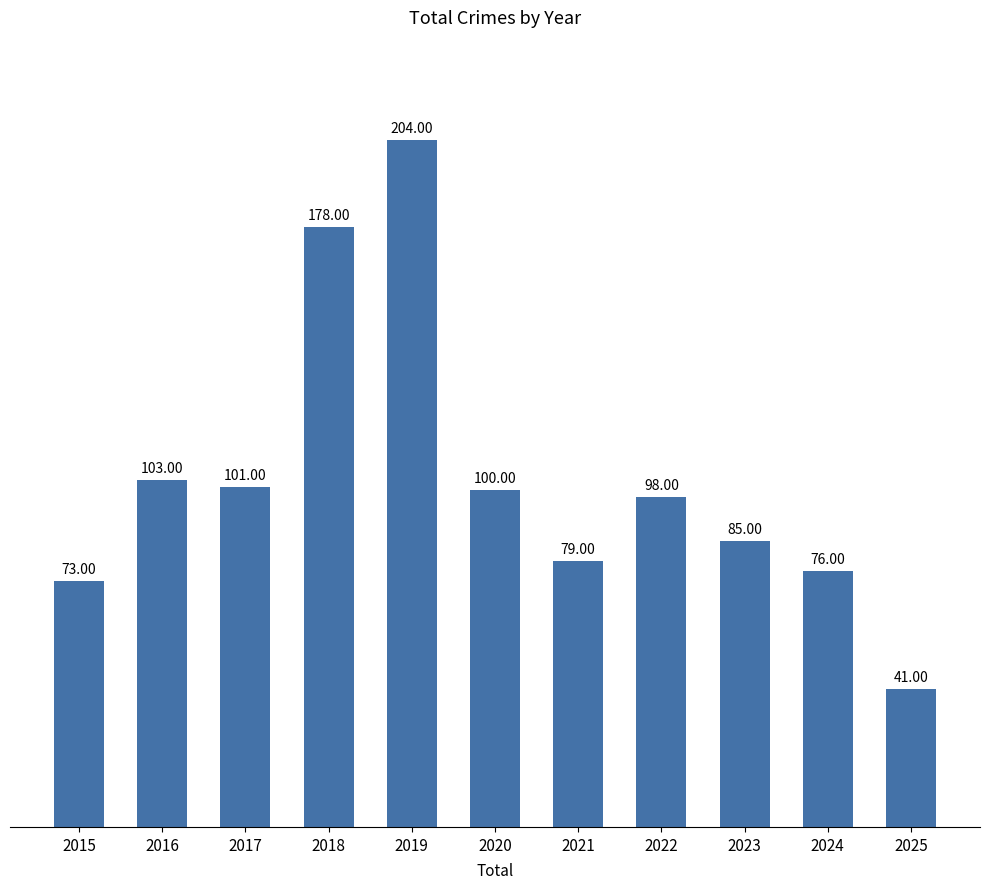

Which has a higher value, 2025 or 2019?

2019